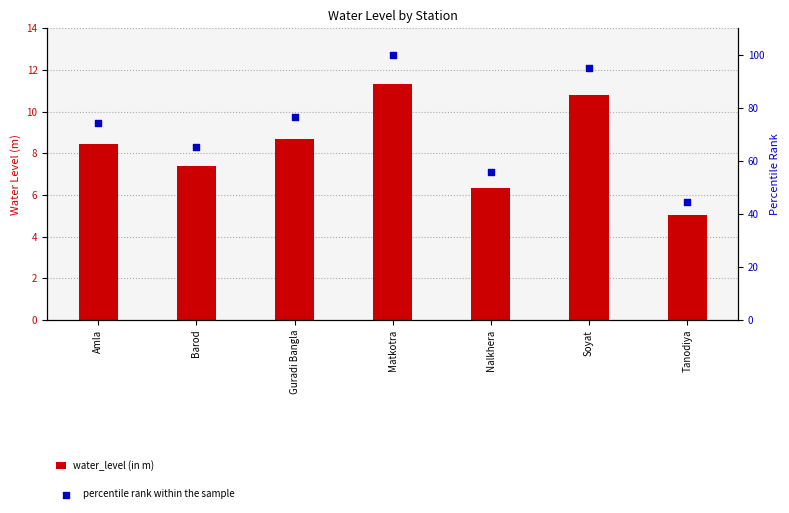

At how many categories does at least one series exceed 15?

7